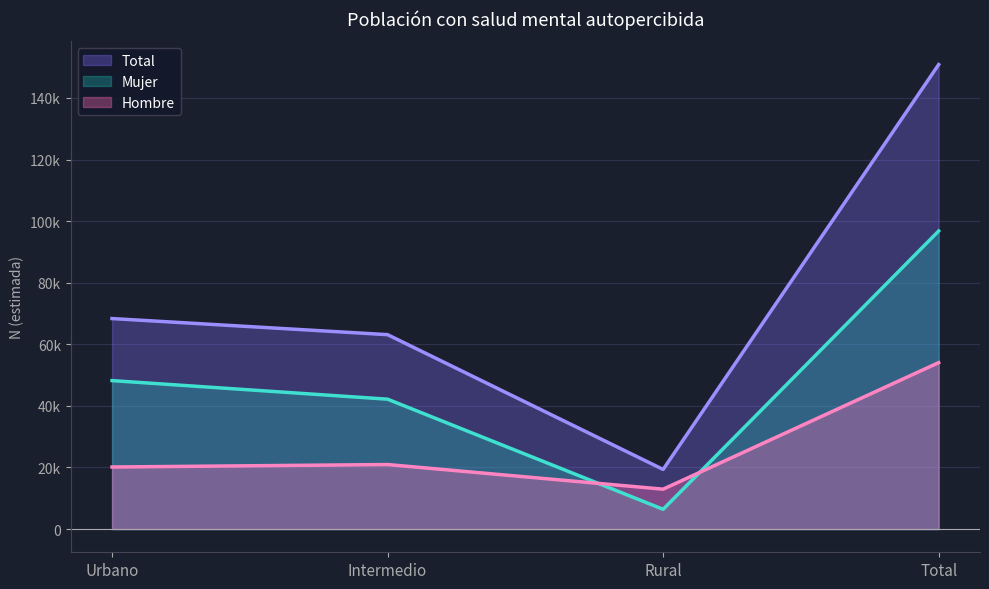

What are all the series names shown in the legend?

Total, Mujer, Hombre